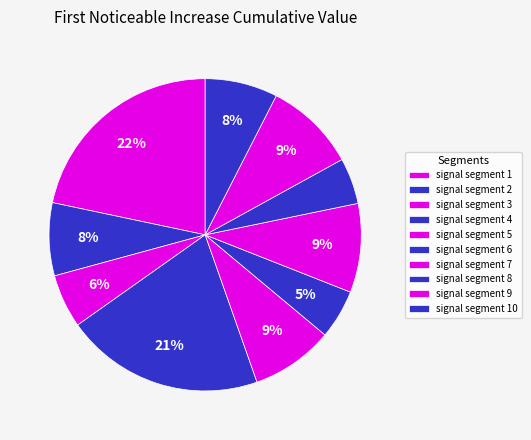

How many segments does this pie chart have?

10